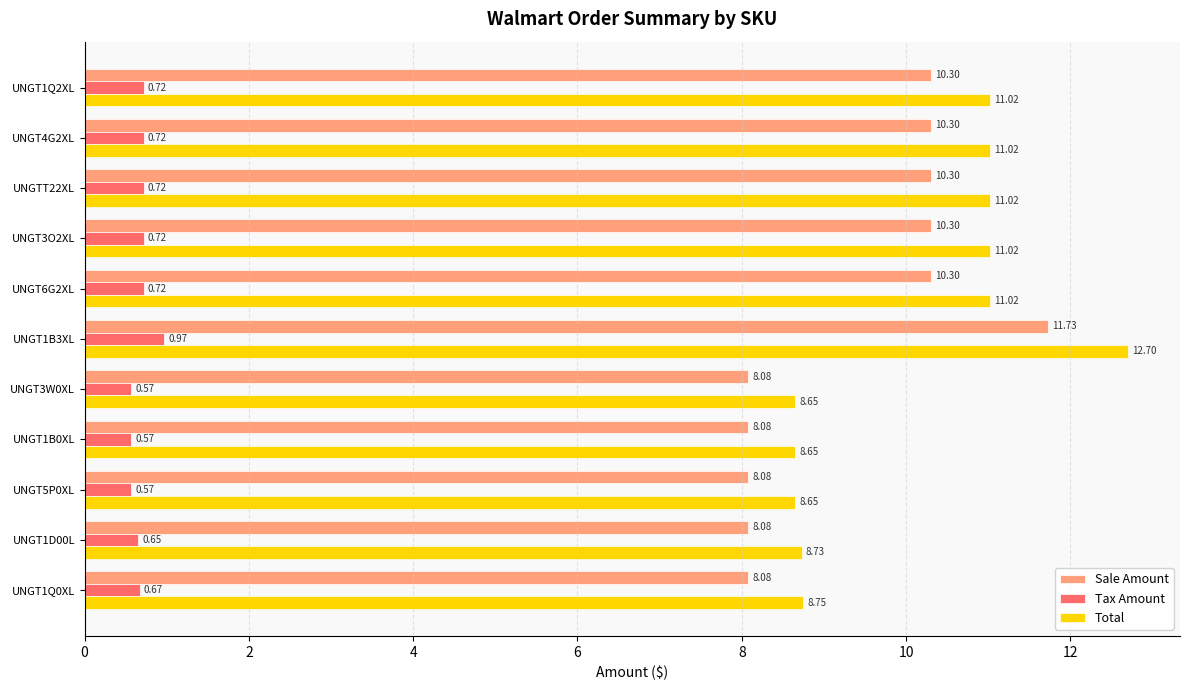

What is the average value of the Total series?

10.1